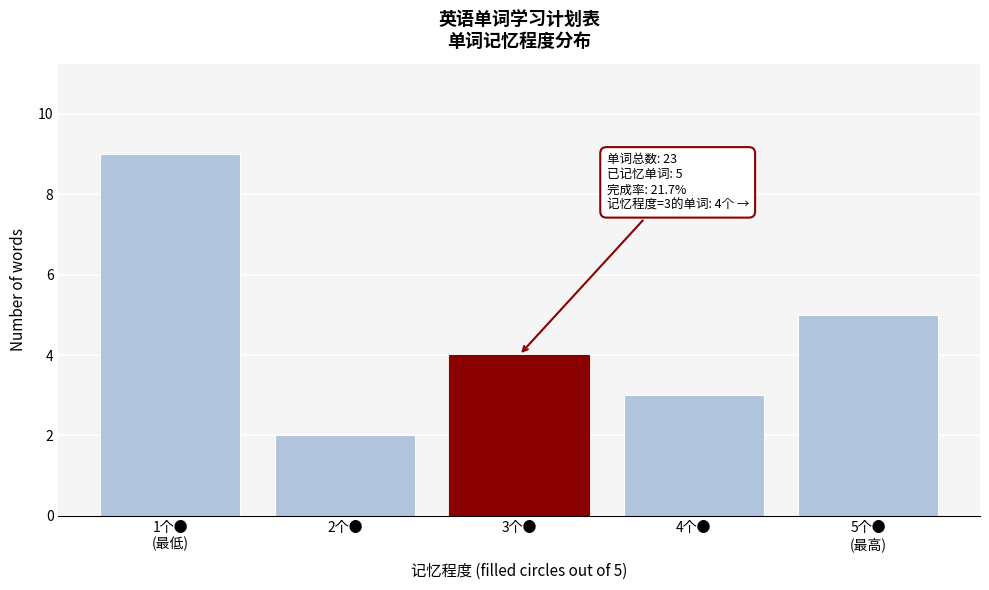

Reading left to right, extract all data points from this chart.

9	2	4	3	5